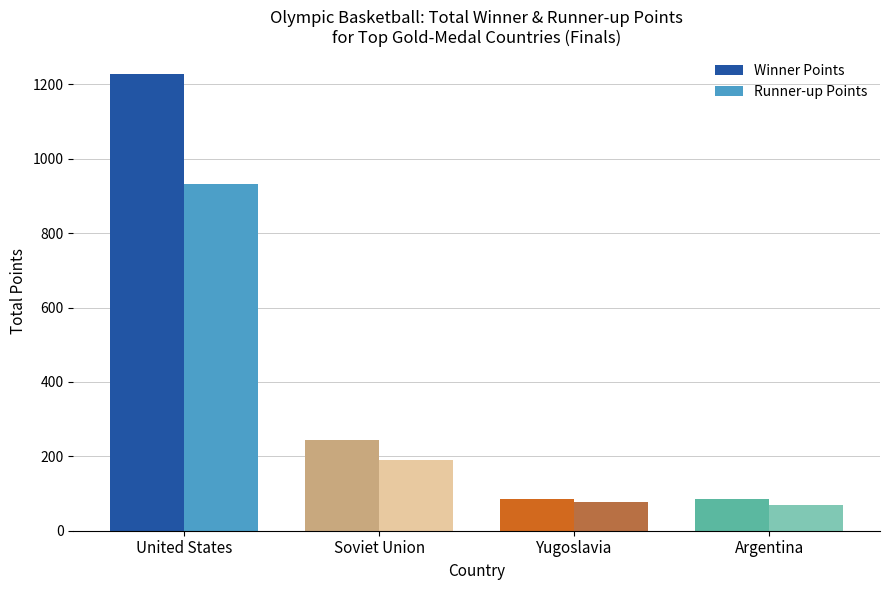

Is the value of Runner-up Points at Soviet Union greater than the value of Winner Points at Soviet Union?

No